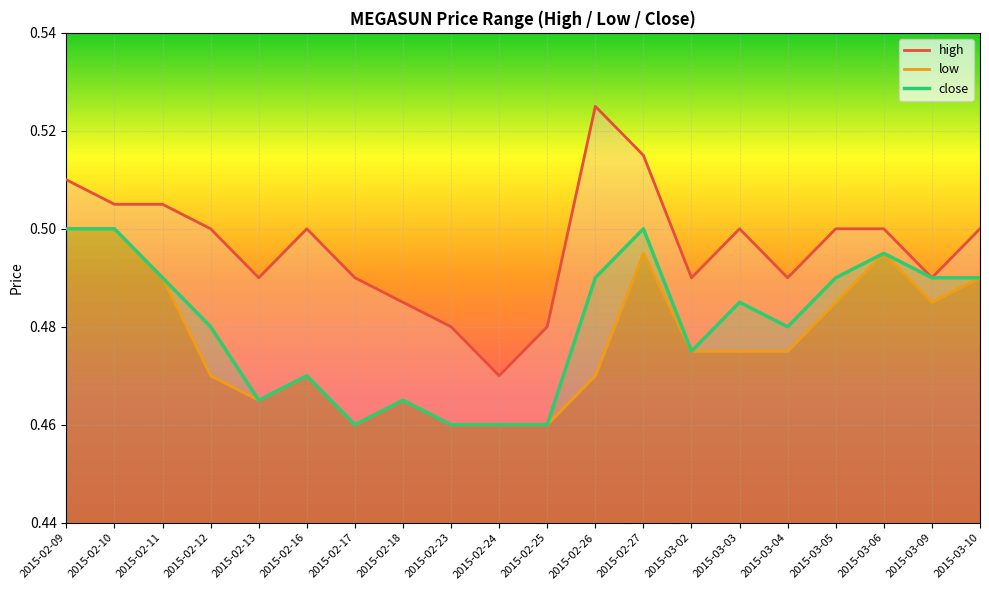

Is it true that close equals 0.3 at 2015-02-09?

False